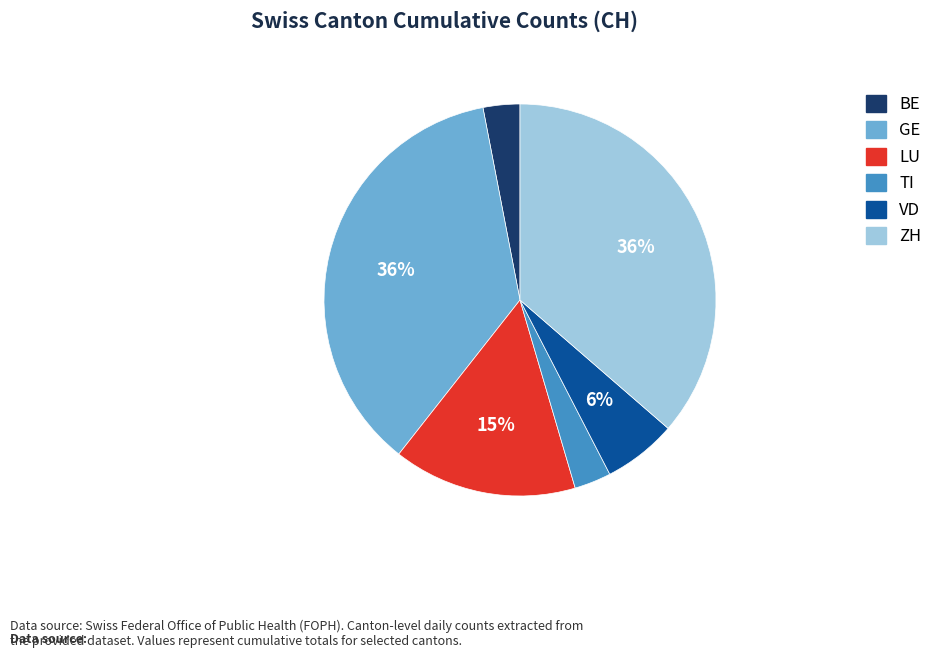

Count the number of slices in the pie.

6